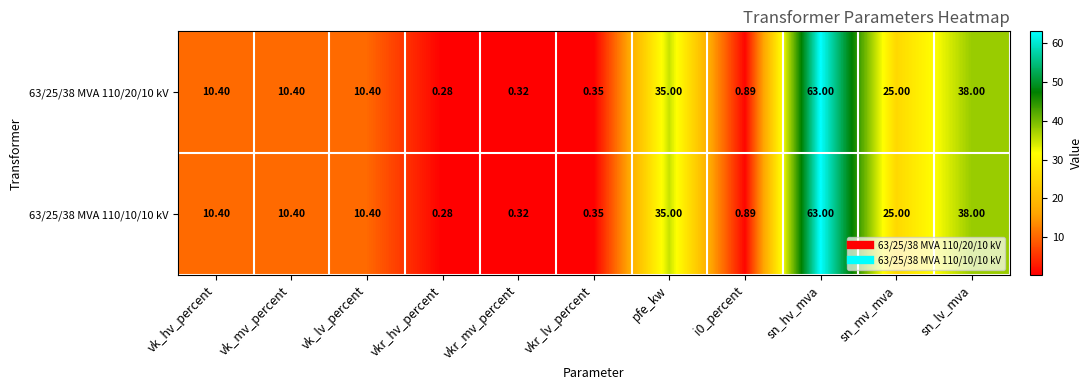

At which category does the chart reach its peak across all series?

sn_hv_mva